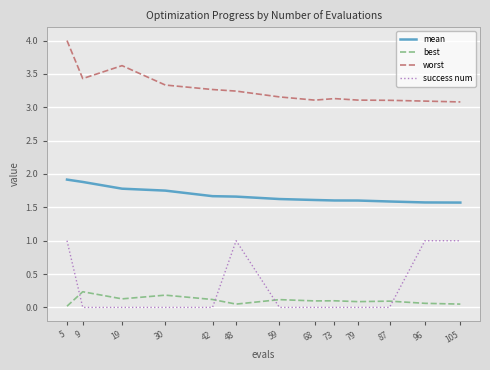

What is the highest value of the mean series?

1.9